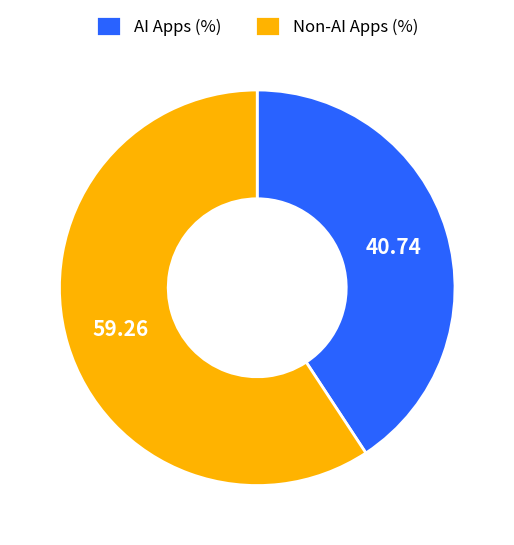

What is the largest slice in the pie chart?

Non-AI Apps (%)